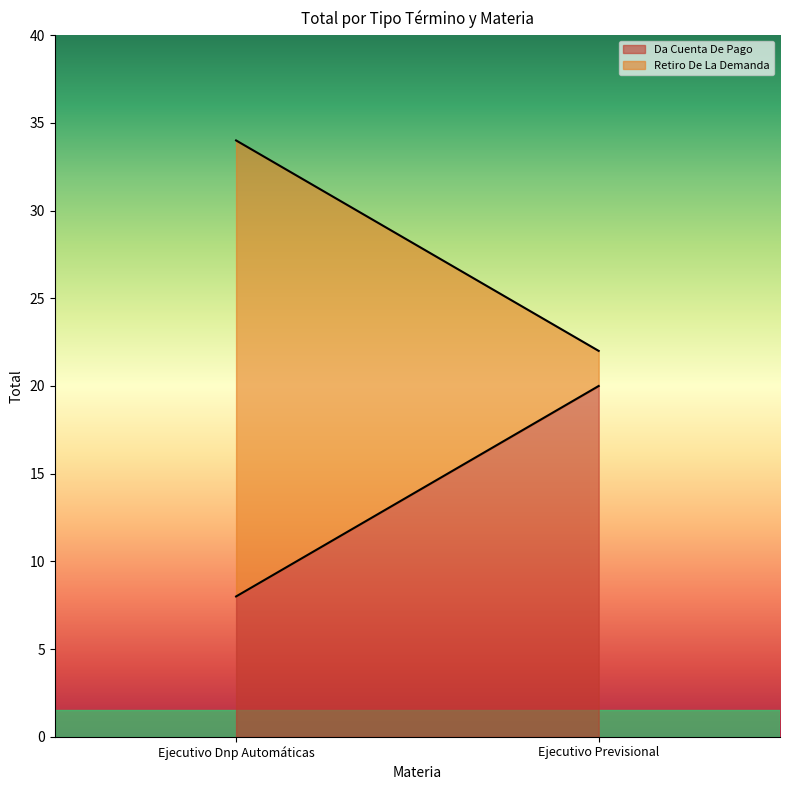

What is the sum of the Retiro De La Demanda values at Ejecutivo Dnp Automáticas and Ejecutivo Previsional?

28